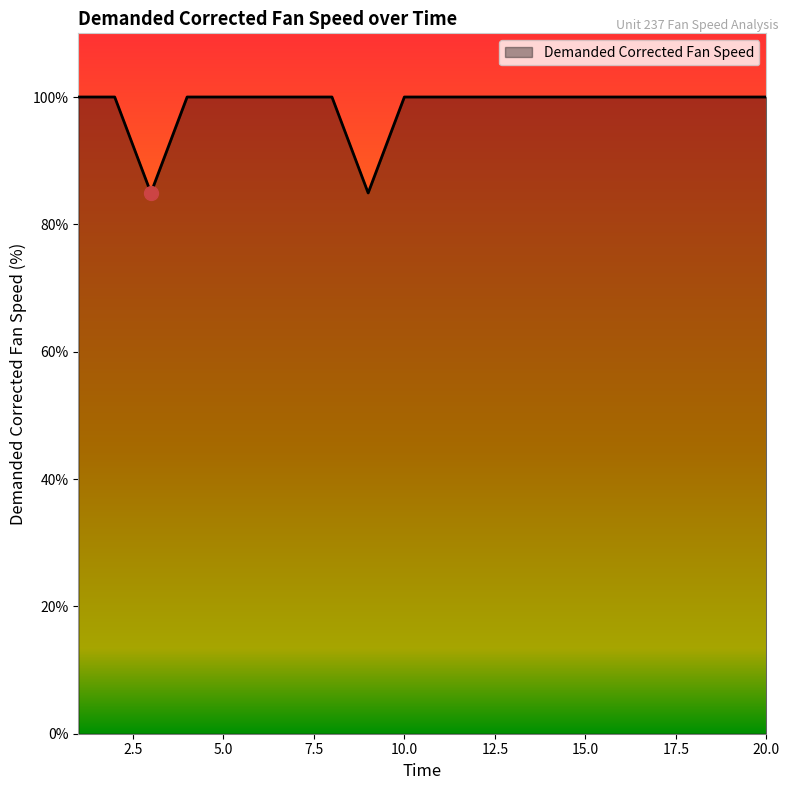

What is the greatest value displayed?

100.0